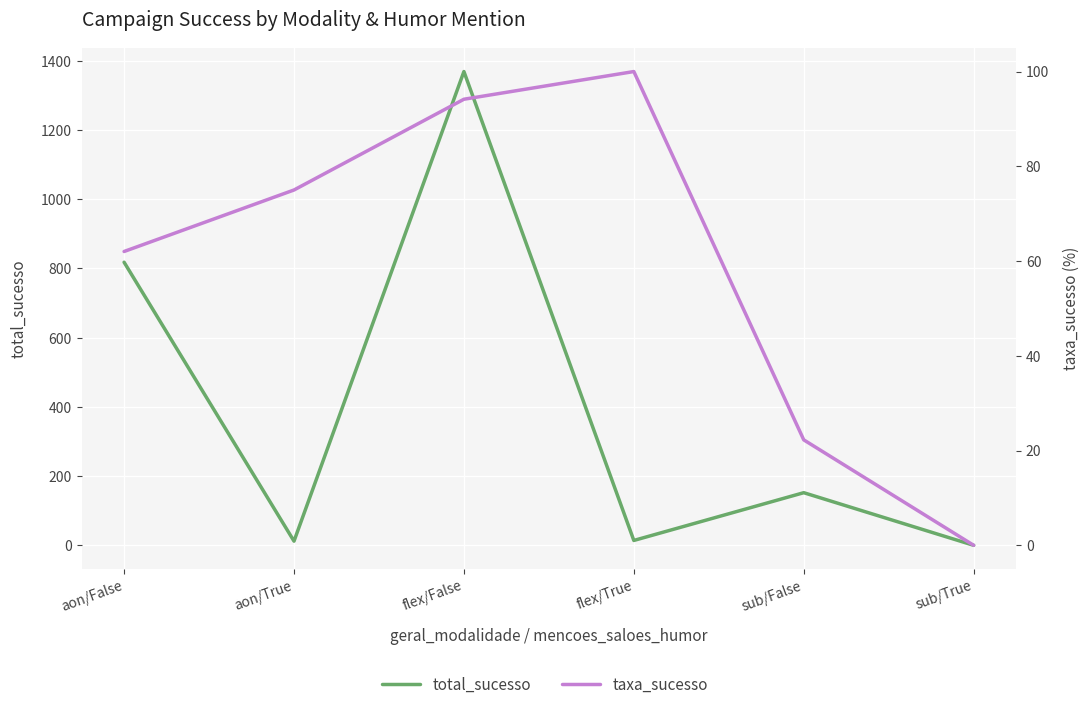

How many lines are shown in the chart?

2